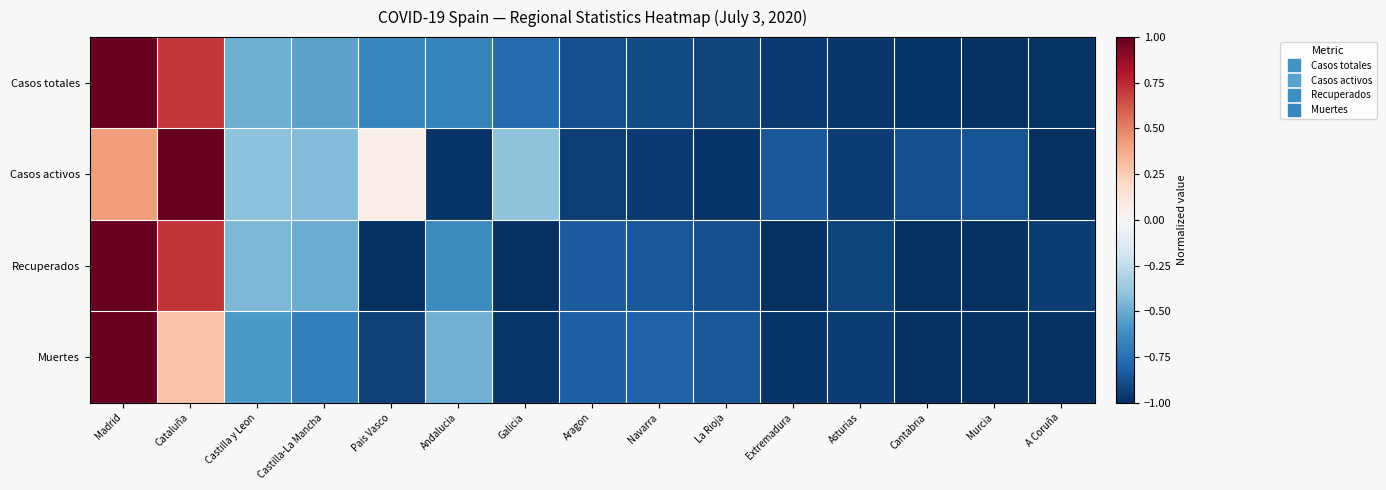

Which series has the widest spread of values?

Casos totales